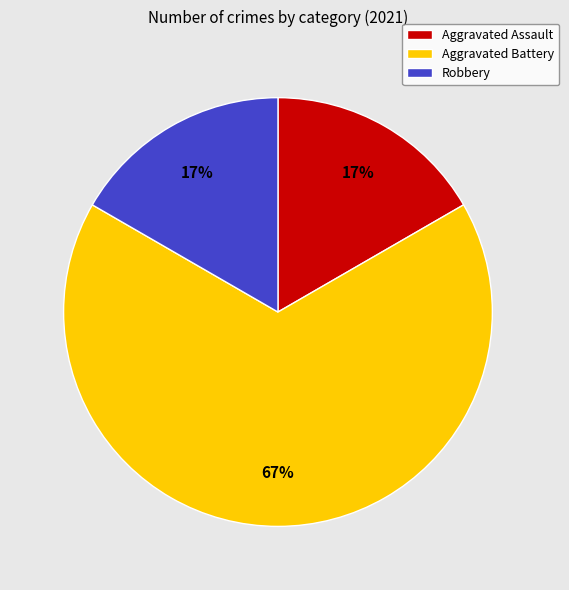

What is the majority slice?

Aggravated Battery